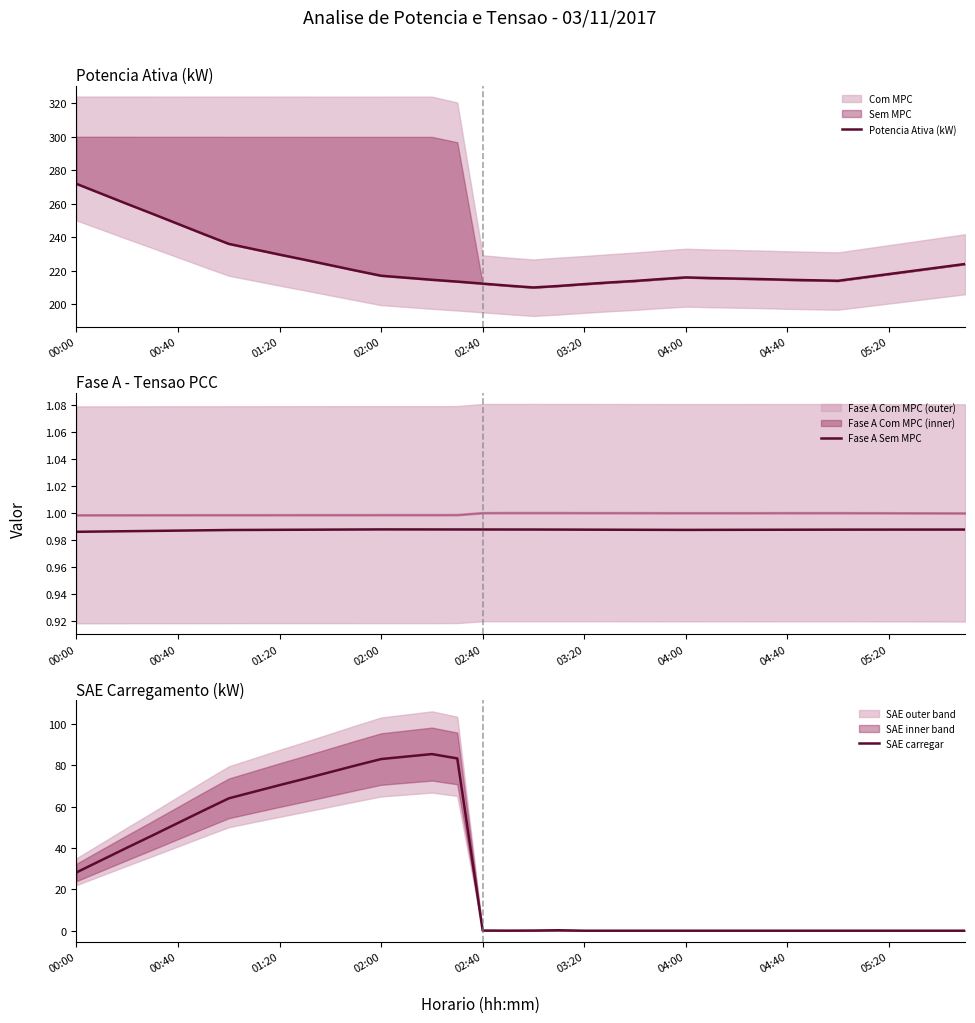

What is the minimum value for Potencia Ativa (kW)?

210.0